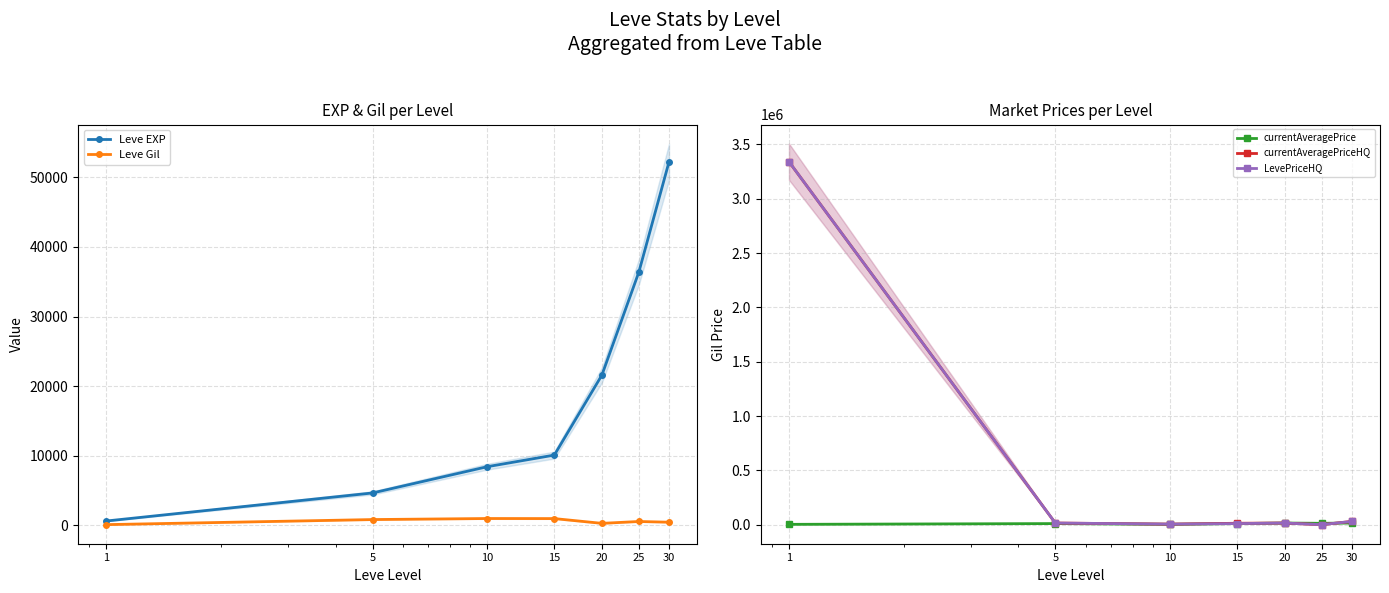

How many lines are shown in the chart?

5